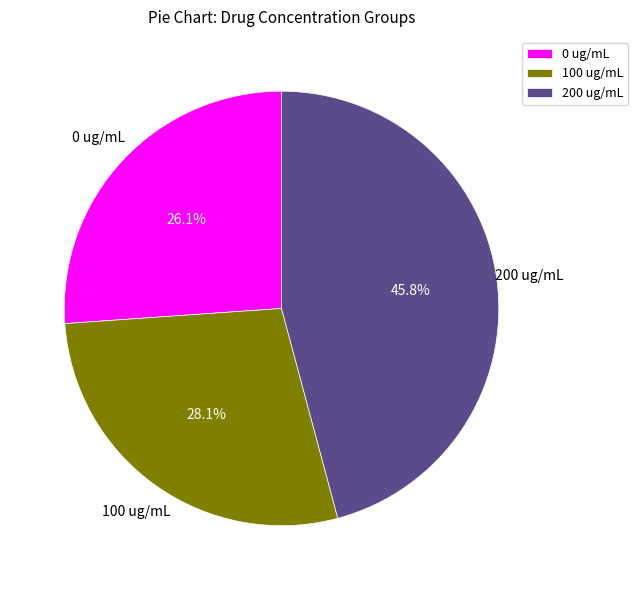

Which category has the biggest portion of the pie?

200 ug/mL